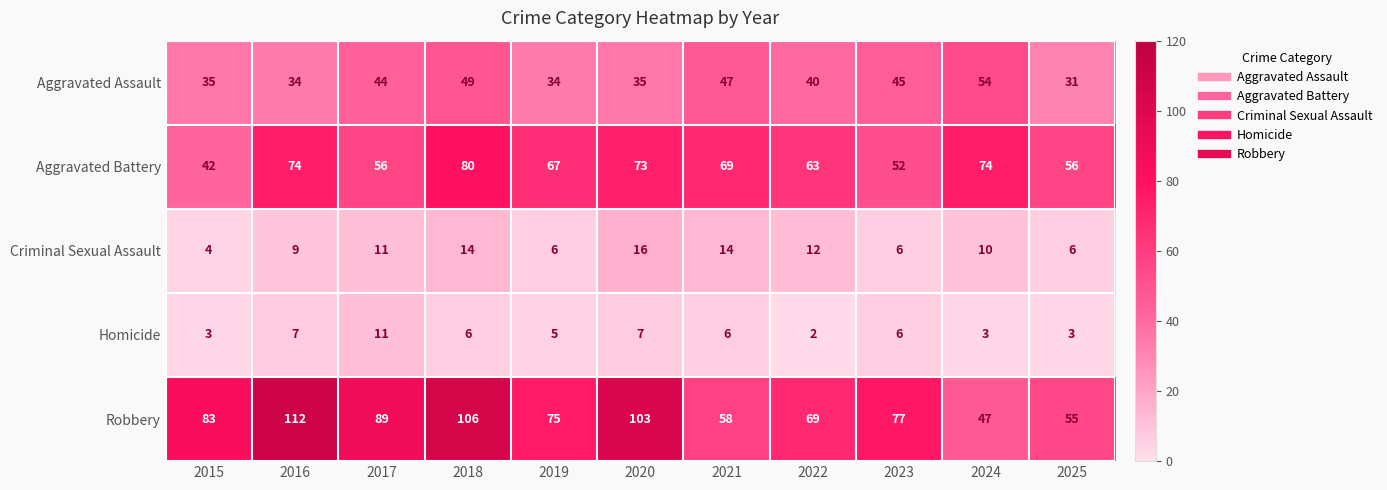

What is the smallest value displayed?

2